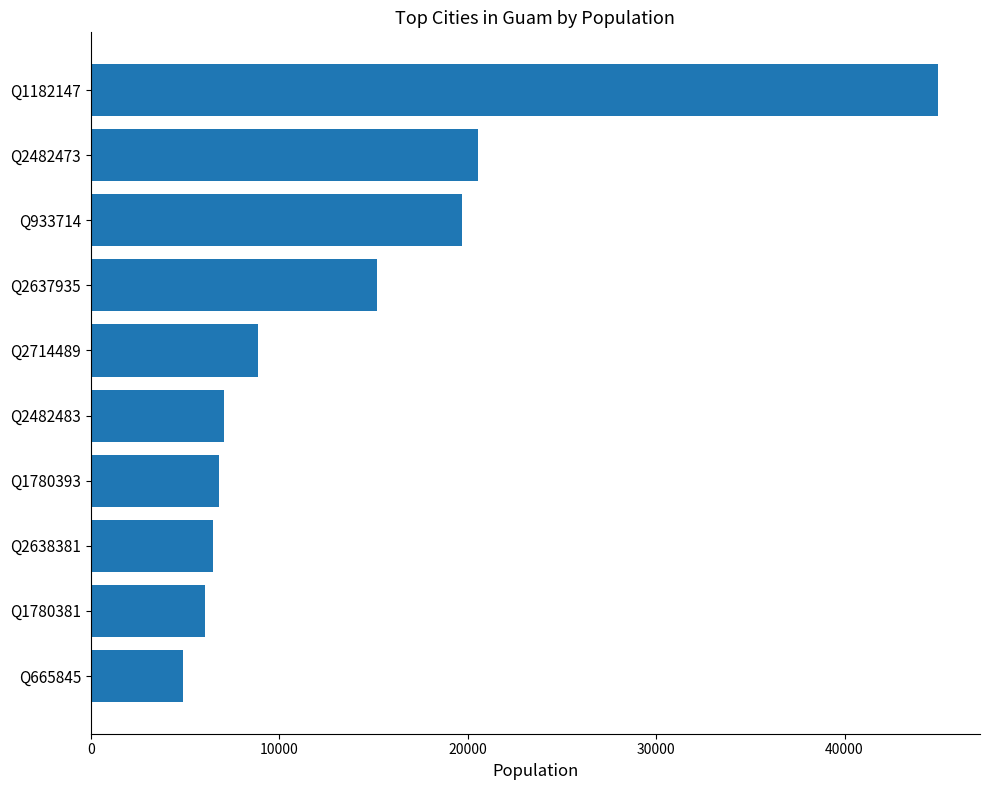

What is the sum of all values?

140603